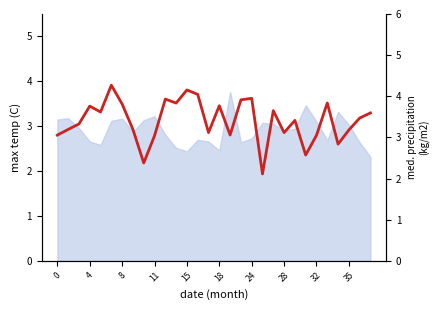

Between 19 and 11, which is larger?

11